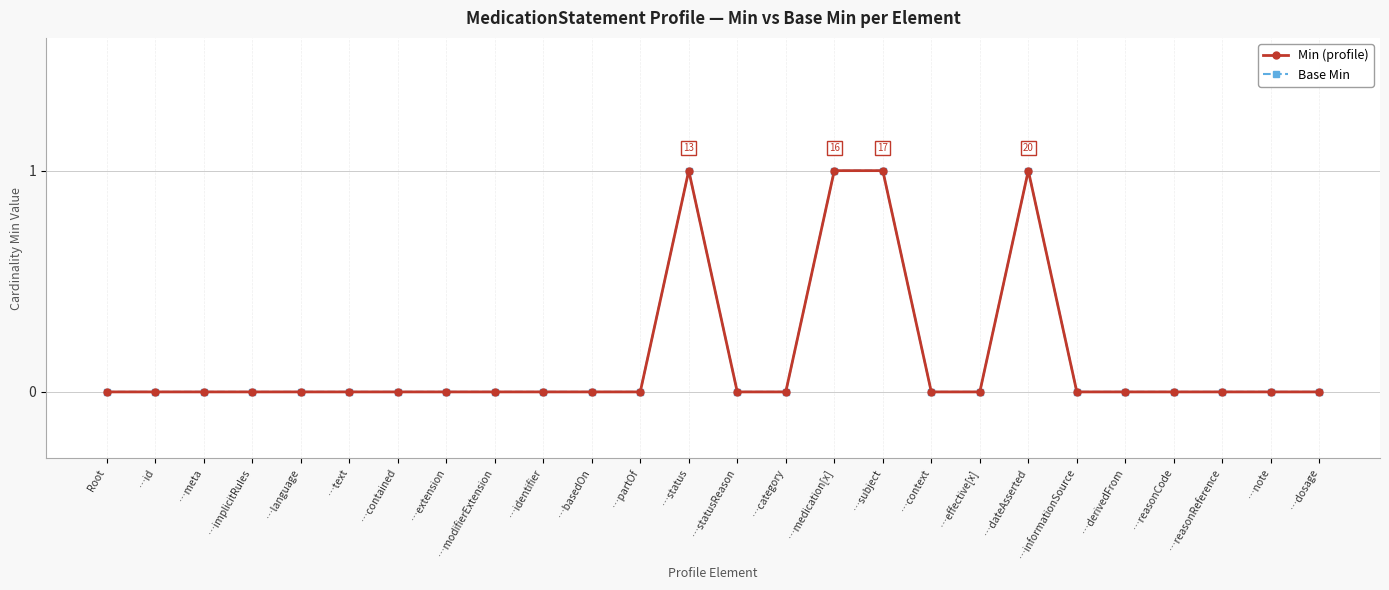

How many Base Min values are between 0 and 1?

26